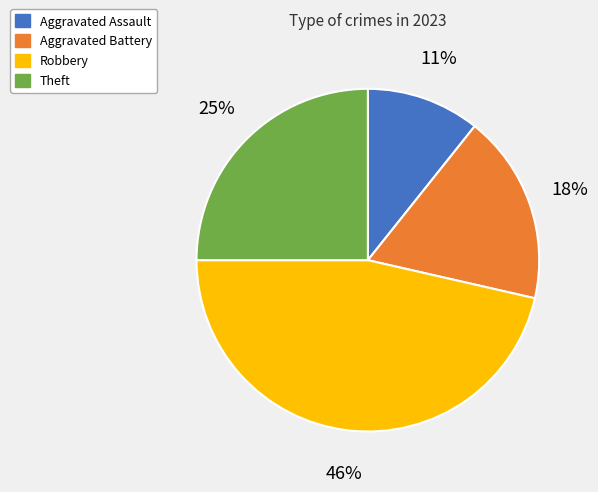

Which slice is the largest?

Robbery